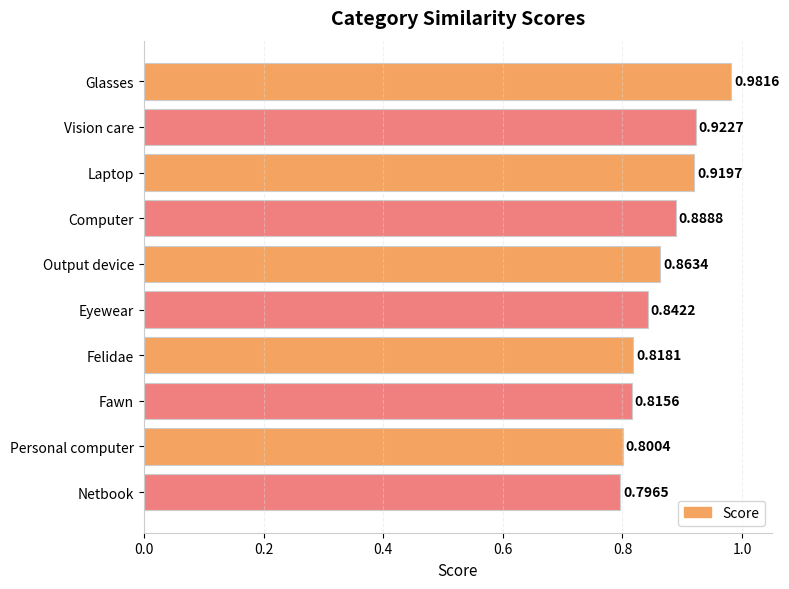

What is the difference between the maximum and minimum values?

0.2